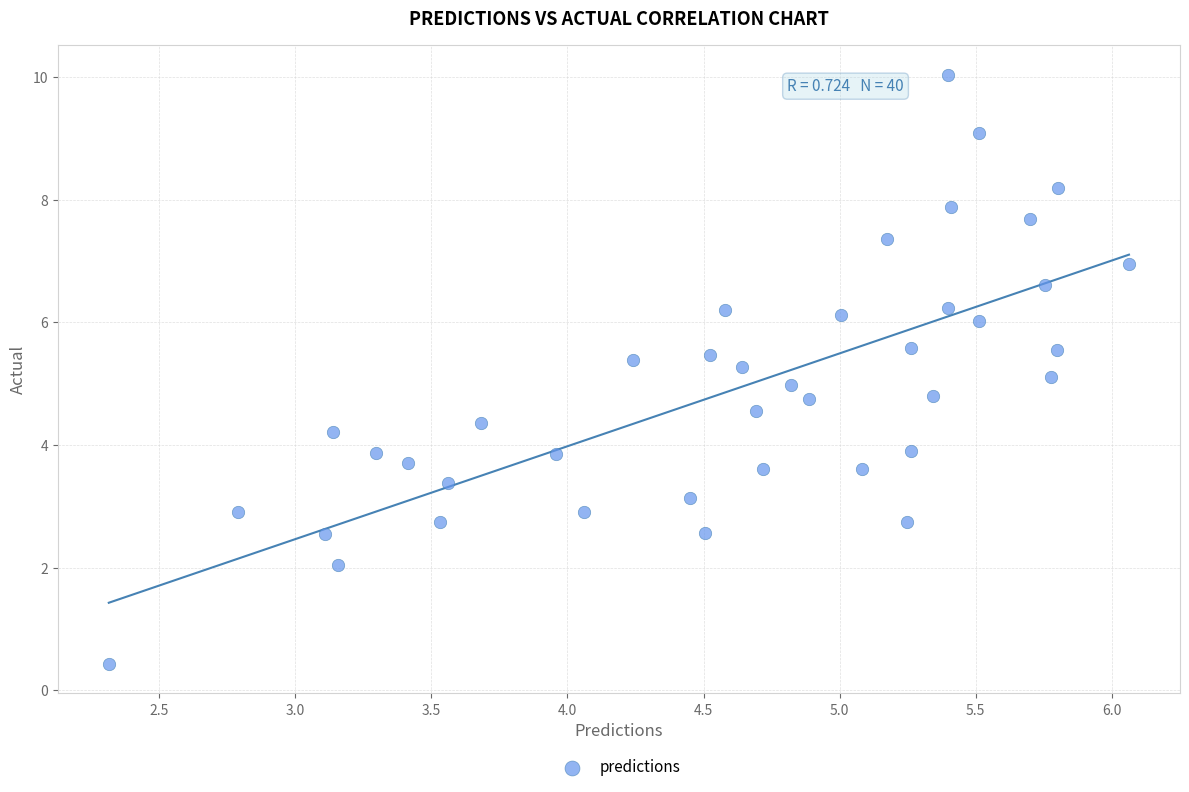

What is the range of X values (max minus min)?

3.7